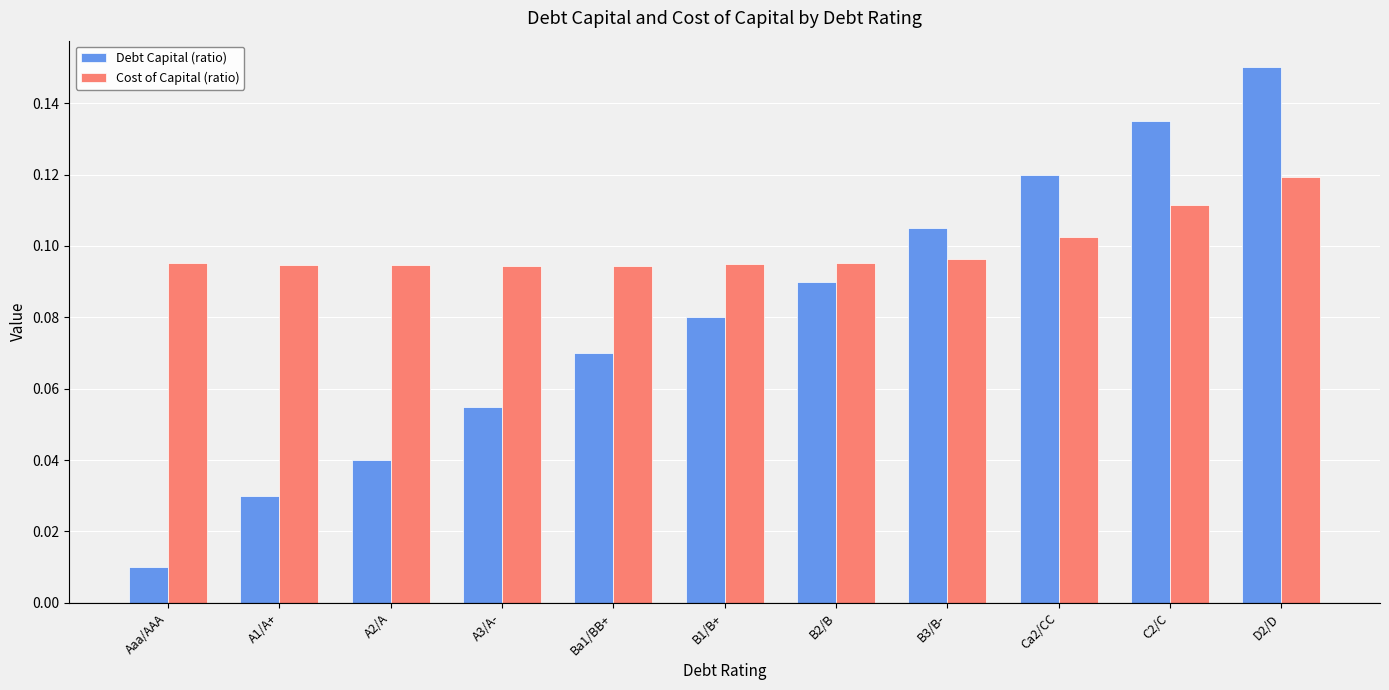

The value of Cost of Capital (ratio) at Ba1/BB+ is 0.2. True or false?

False